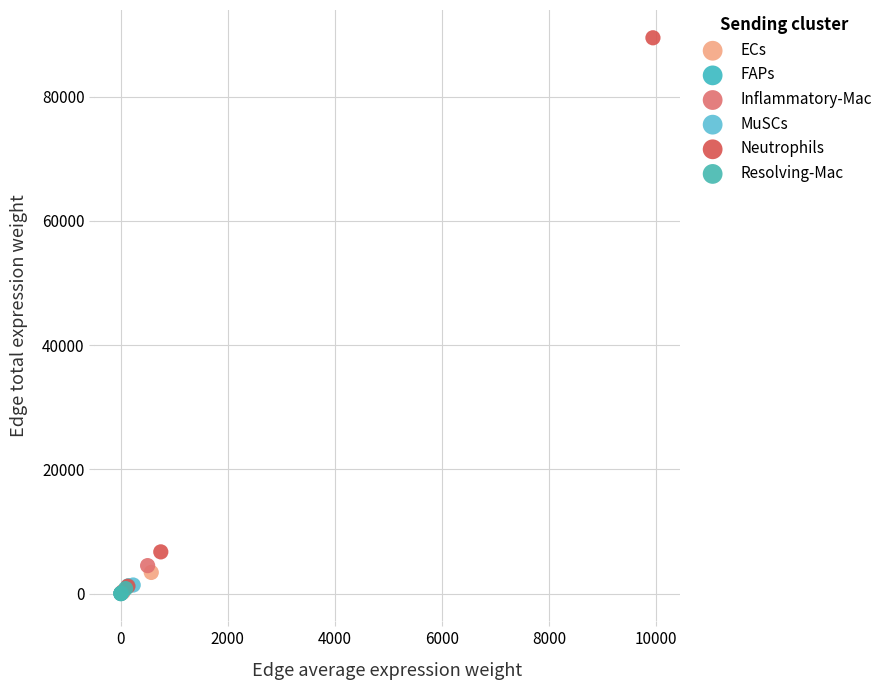

Which series reaches the maximum Y coordinate?

Neutrophils